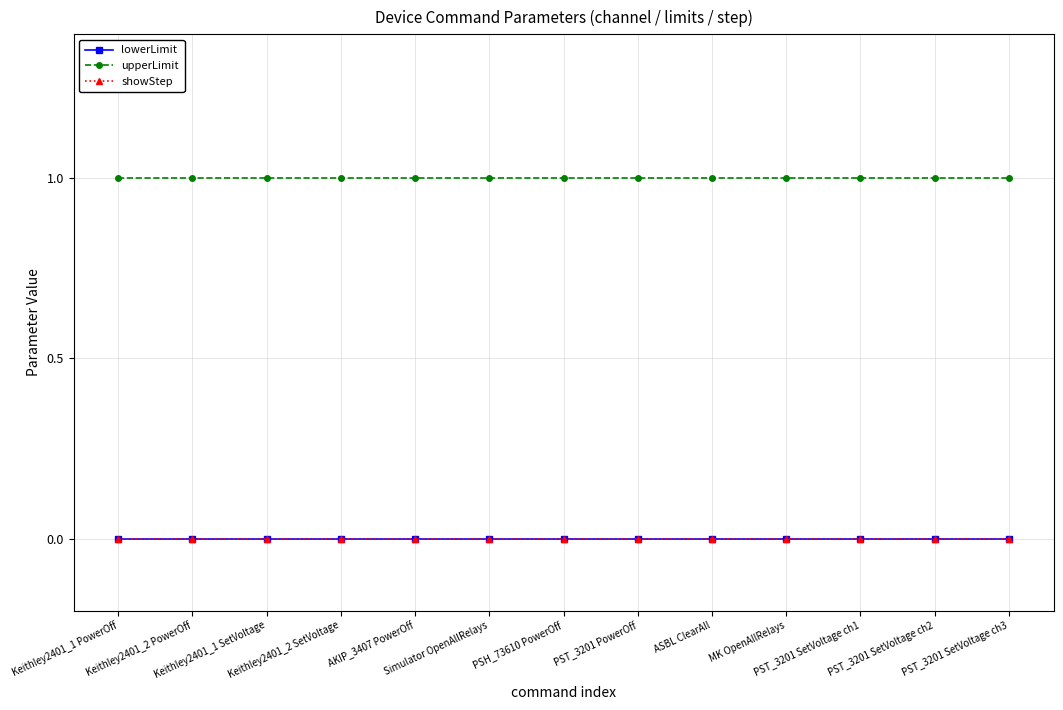

At MK OpenAllRelays, list the series in order from smallest to largest.

lowerLimit, showStep, upperLimit